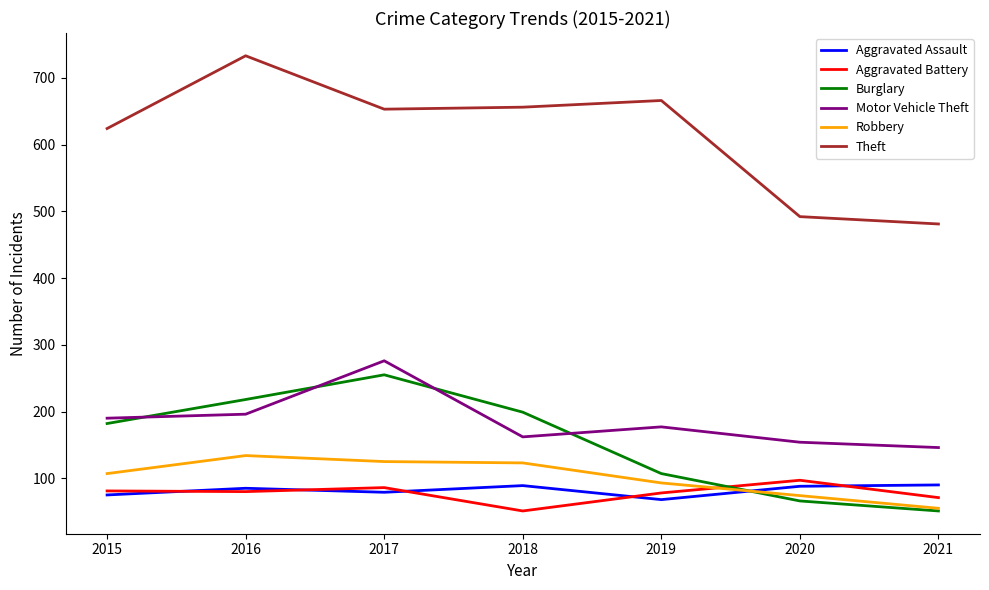

Read the Aggravated Assault value at 2017.

79